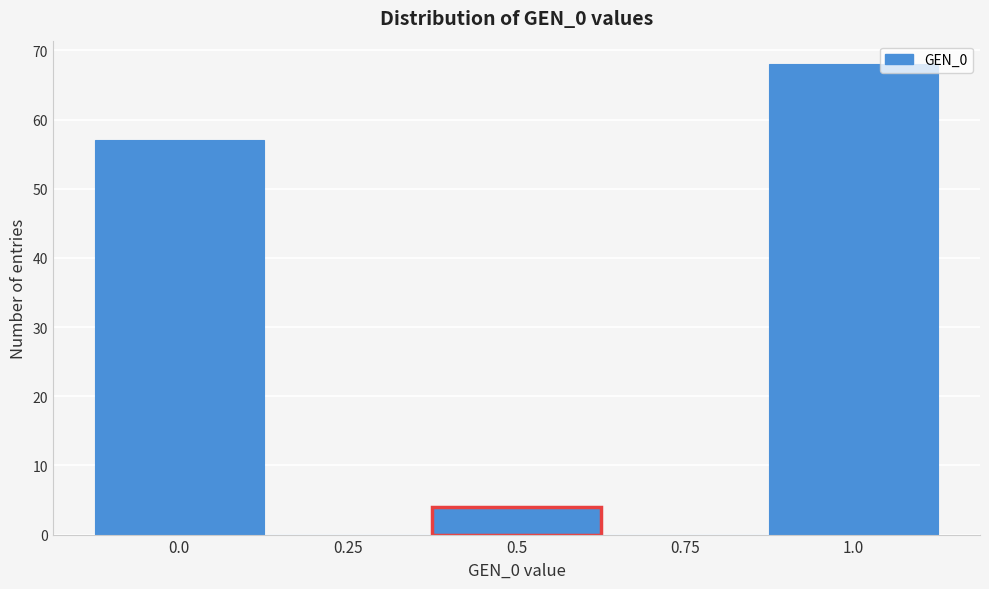

Reading left to right, extract all data points from this chart.

0.0=57	0.25=0	0.5=4	0.75=0	1.0=68